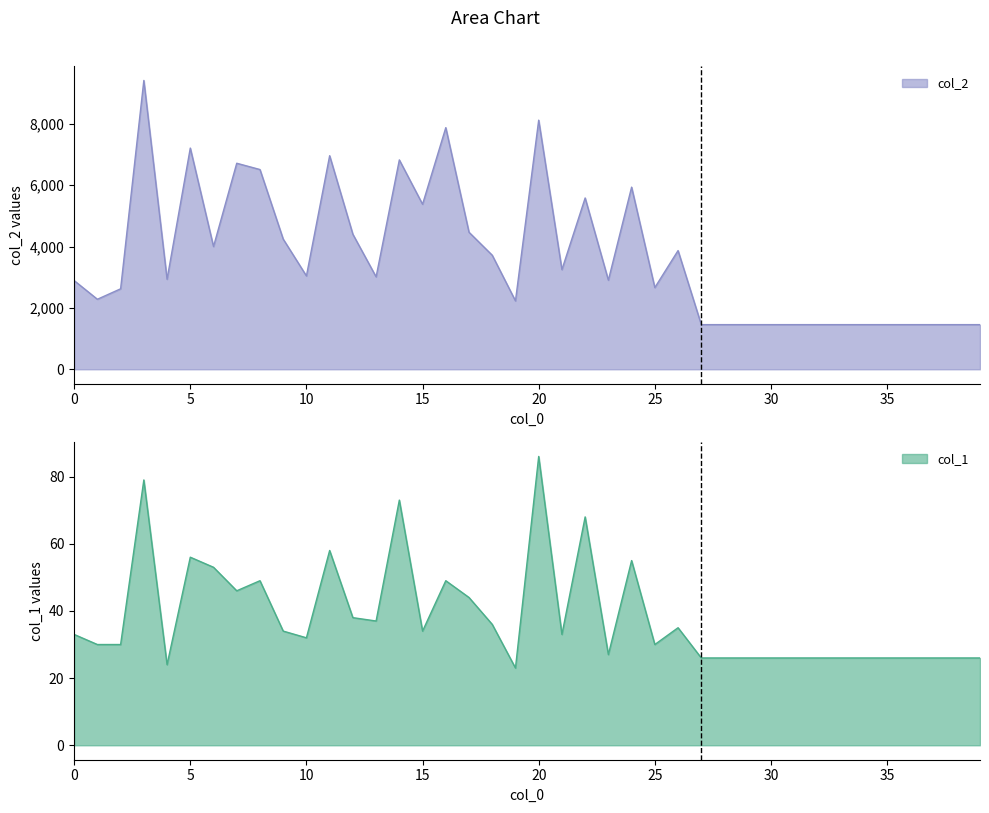

True or false: col_1 and col_2 intersect in this chart.

False